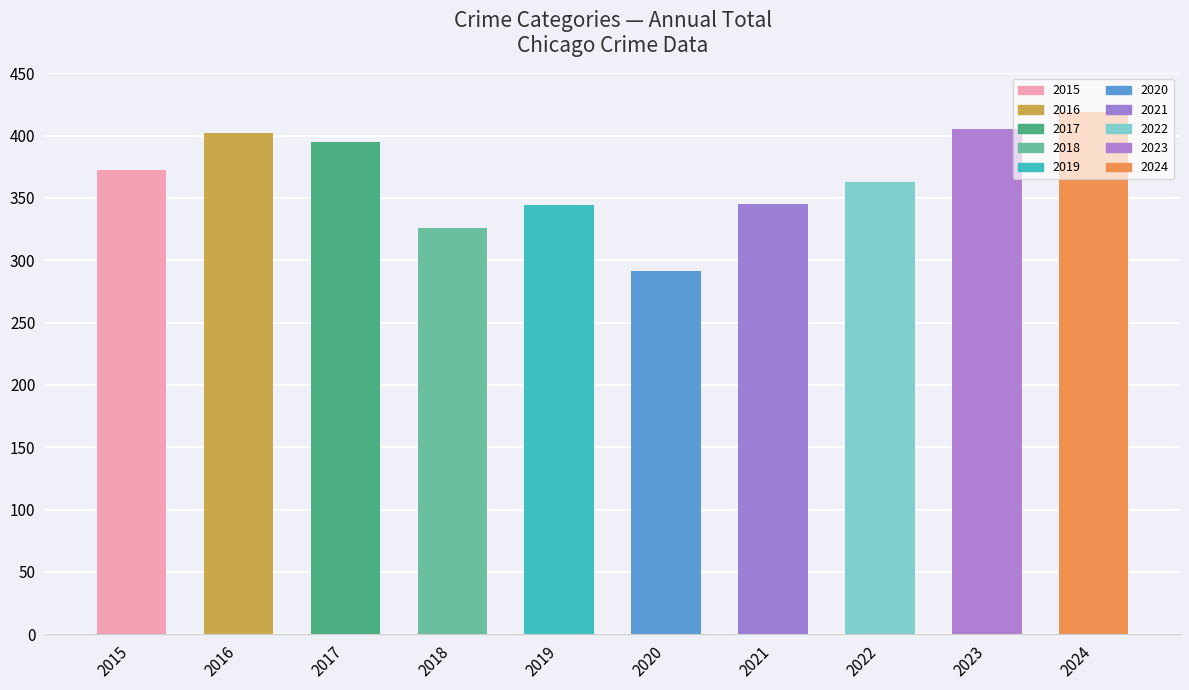

How many groups of bars are there?

10